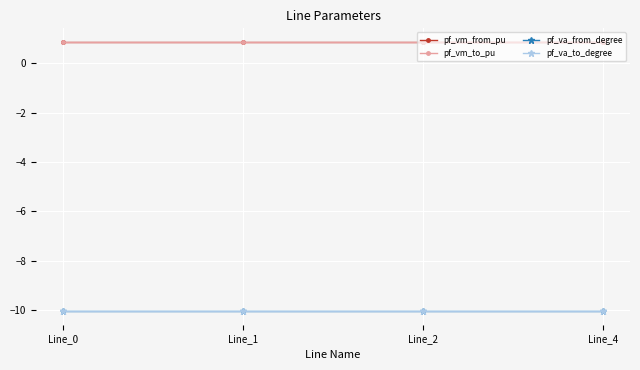

What is the sum of the pf_vm_from_pu values at Line_2 and Line_4?

1.7